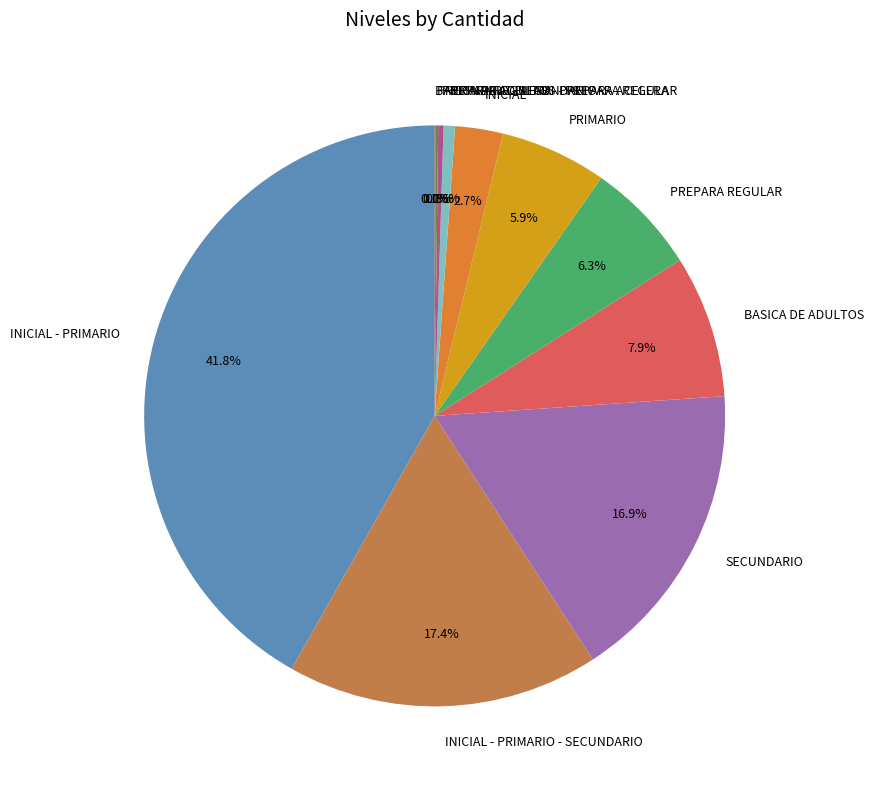

Which slice is the largest?

INICIAL - PRIMARIO